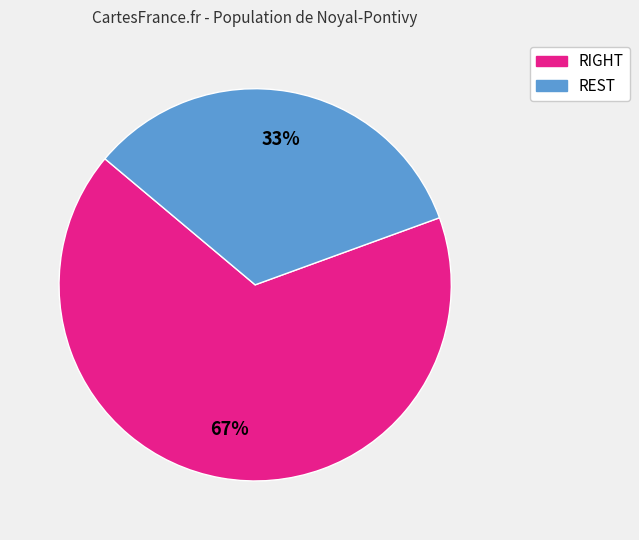

How many segments does this pie chart have?

2